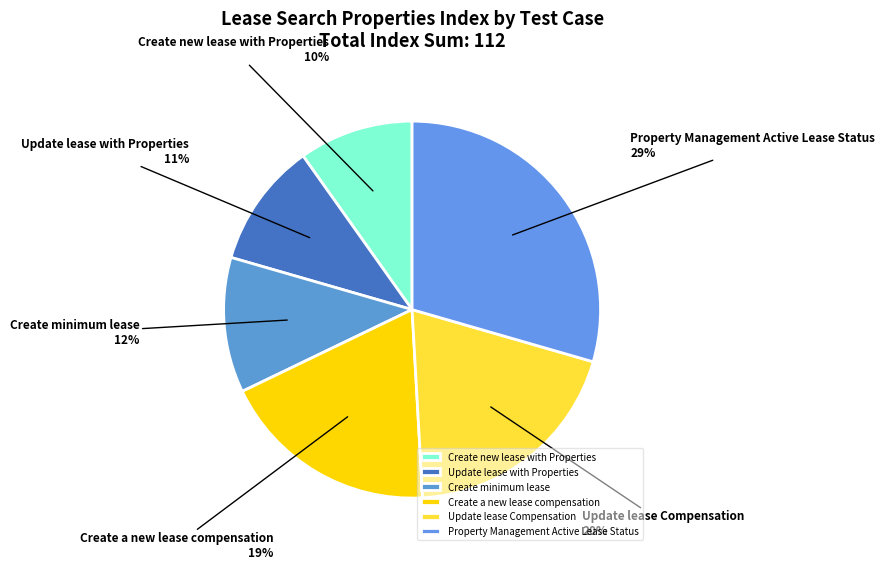

Rank the categories by value from highest to lowest.

Property Management Active Lease Status, Update lease Compensation, Create a new lease compensation, Create minimum lease, Update lease with Properties, Create new lease with Properties